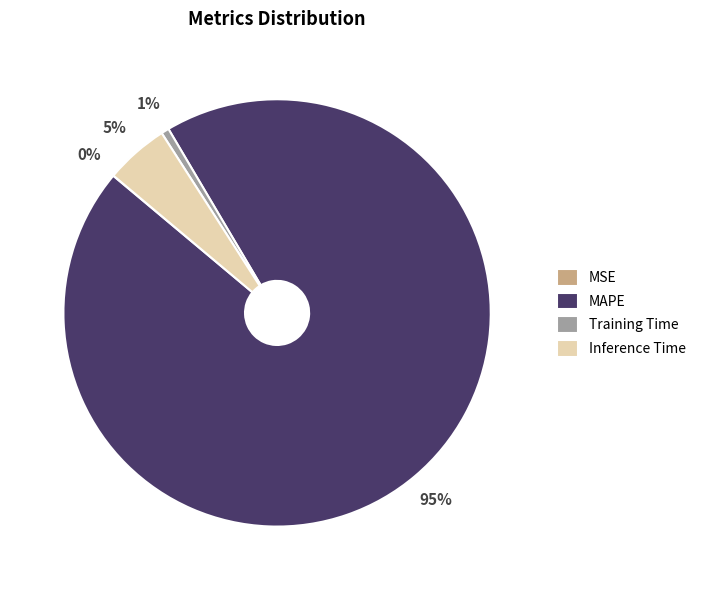

Does any single category account for the majority?

Yes